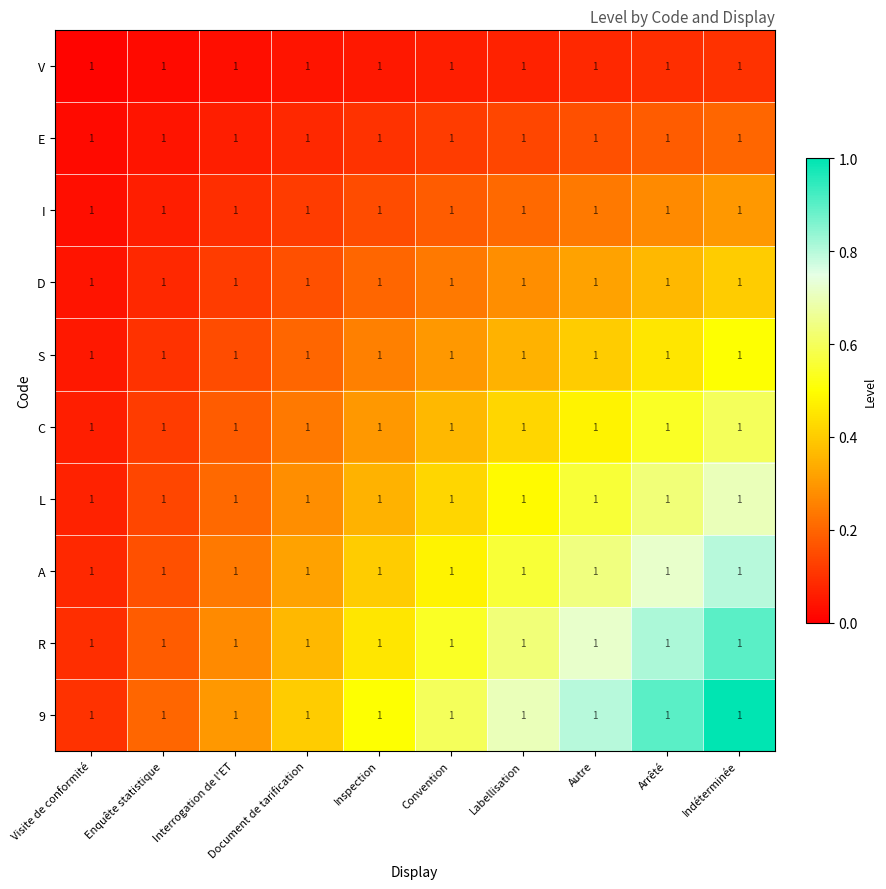

Between Autre and Indéterminée, which series saw the biggest shift?

9